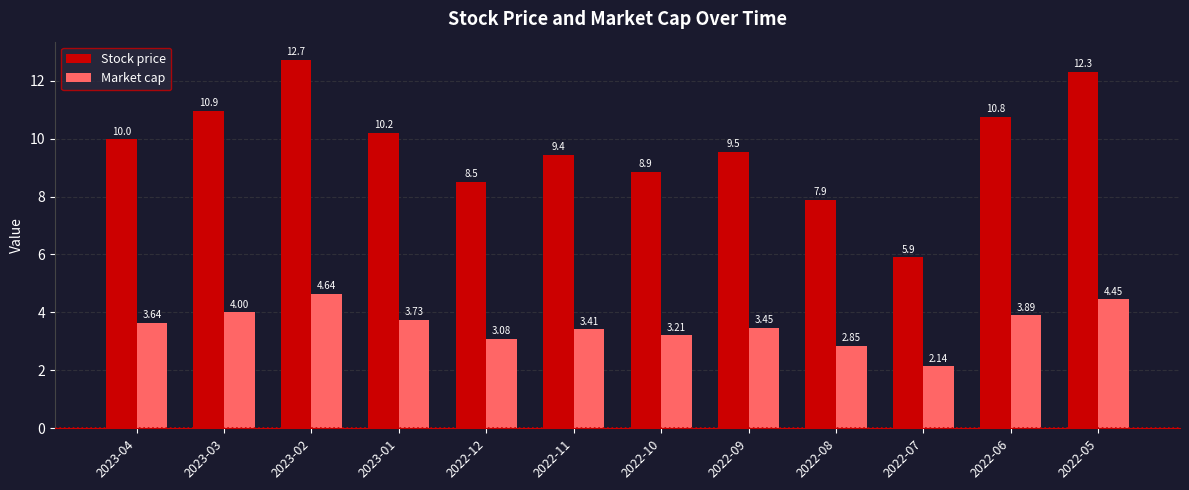

What is the difference between the highest and lowest values at 2023-03?

7.0